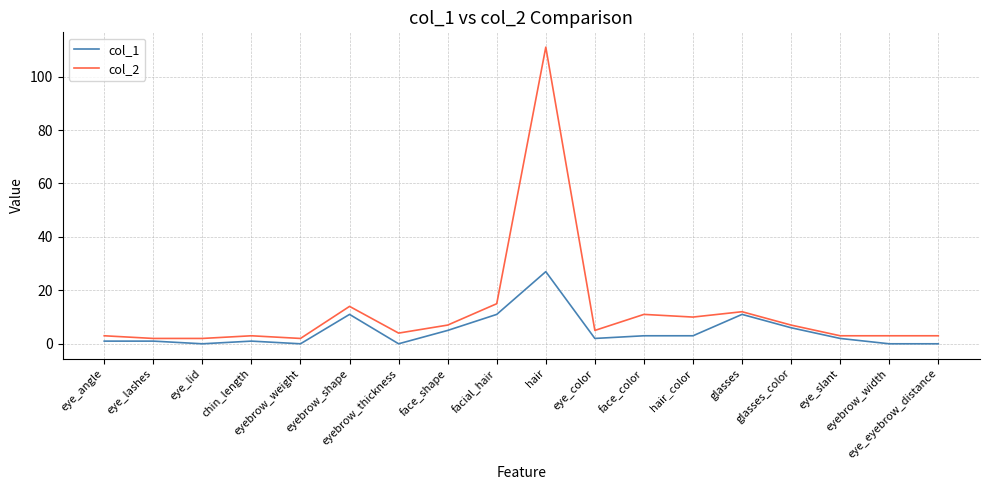

True or false: col_2 has a value of 20 at facial_hair.

False